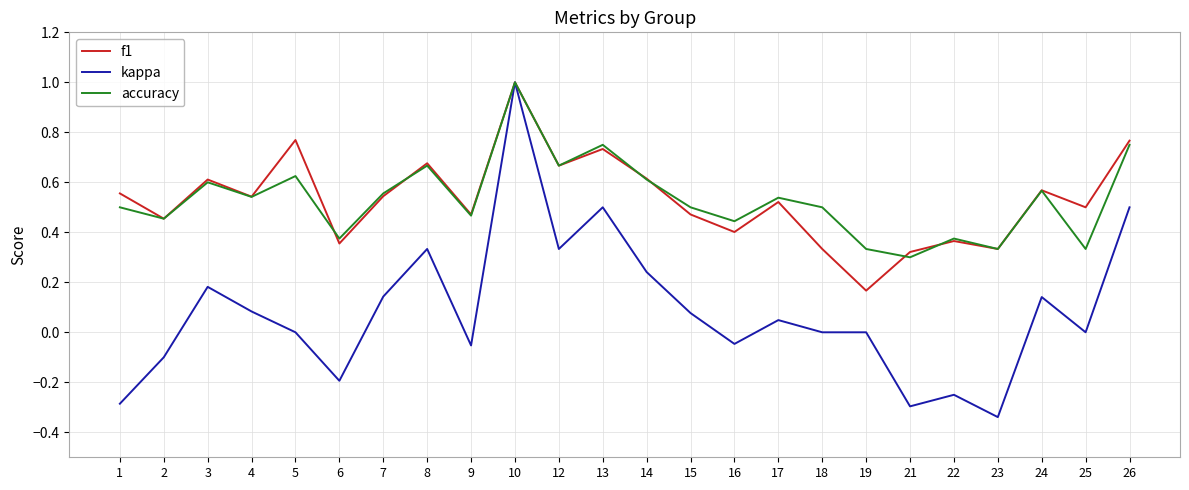

Which label corresponds to the smallest value in the chart?

23